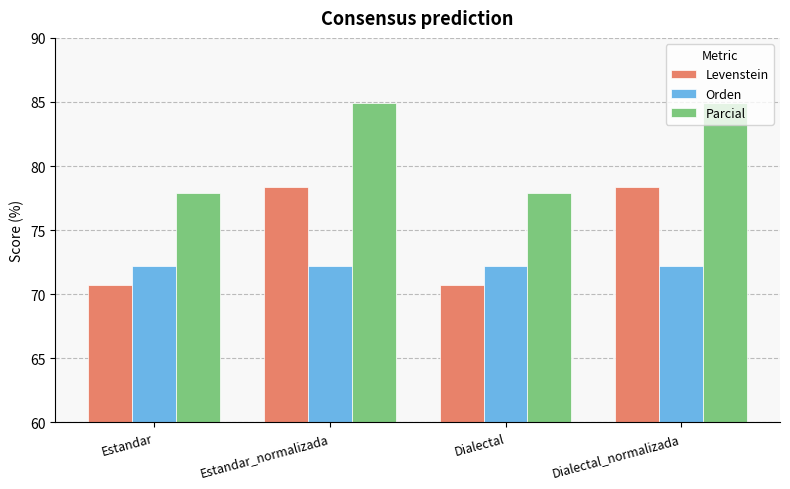

How many values in the Parcial series exceed 84?

2